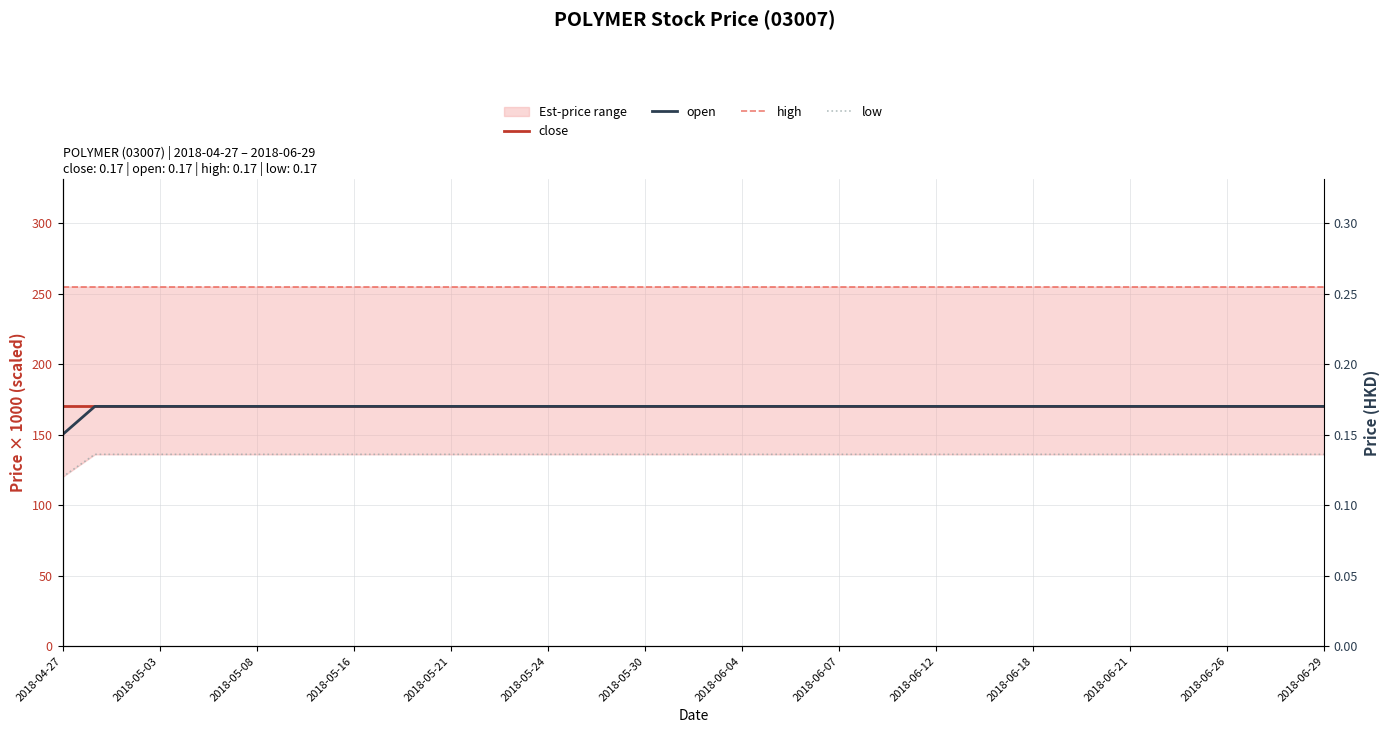

At how many categories does at least one series exceed 164?

40